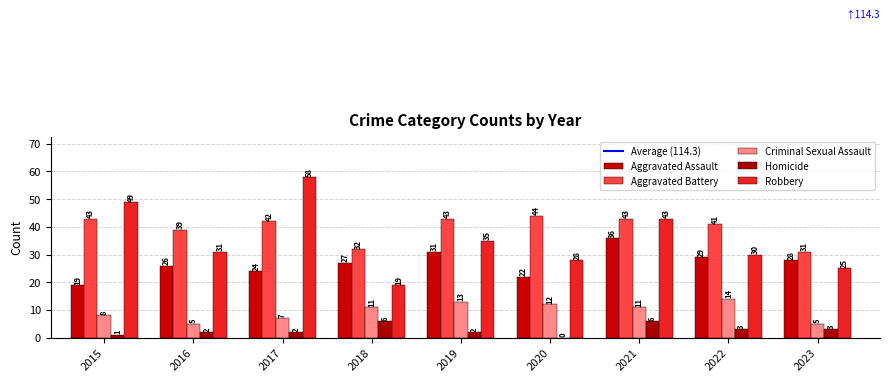

True or false: Homicide has a value of 2 at 2017.

True